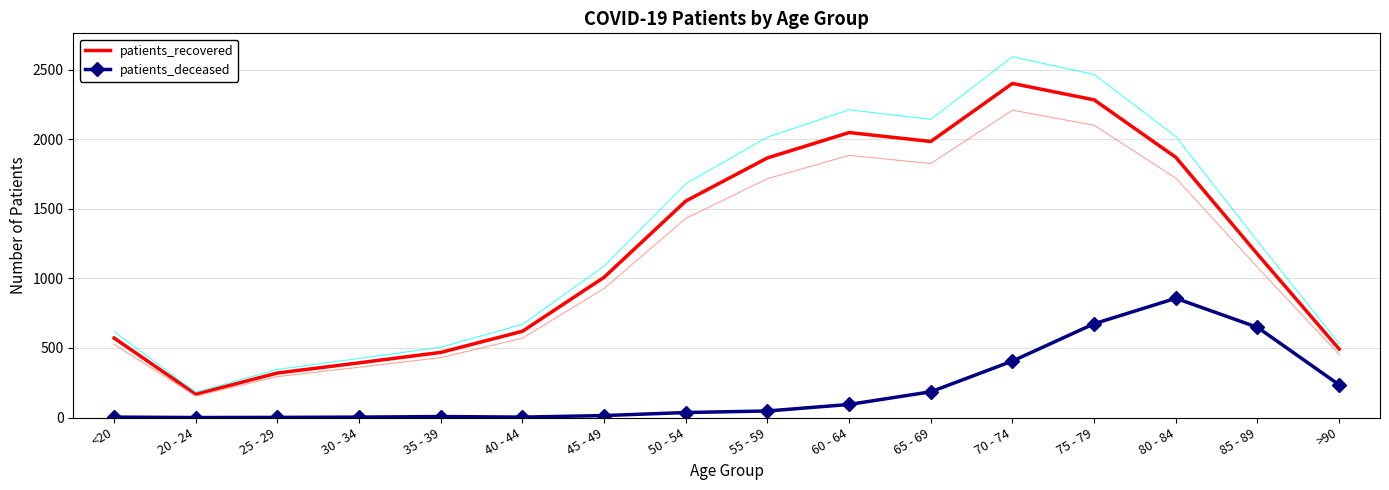

Which series has the largest range (max minus min)?

patients_recovered